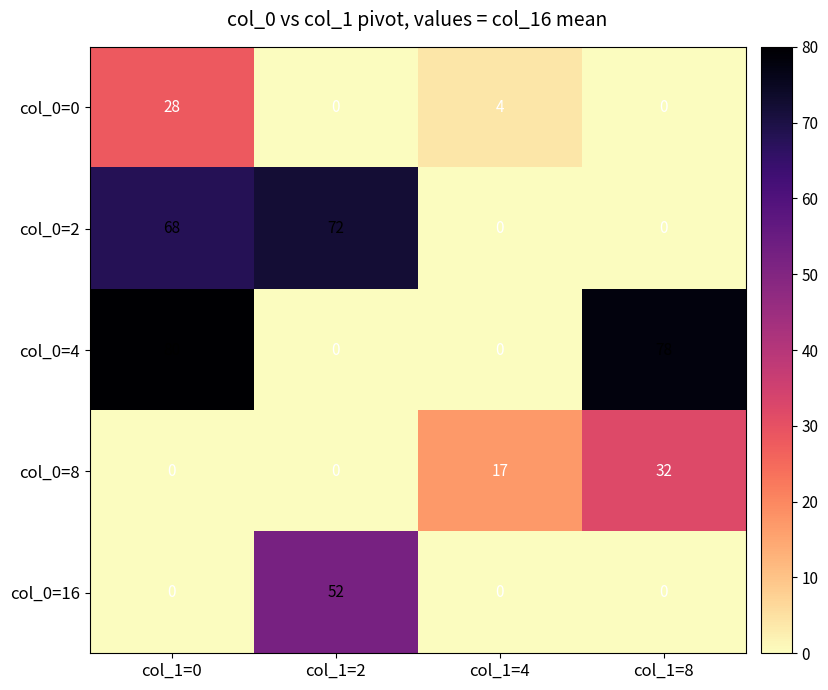

Is it true that col_0=16 equals 0 at col_1=0?

True